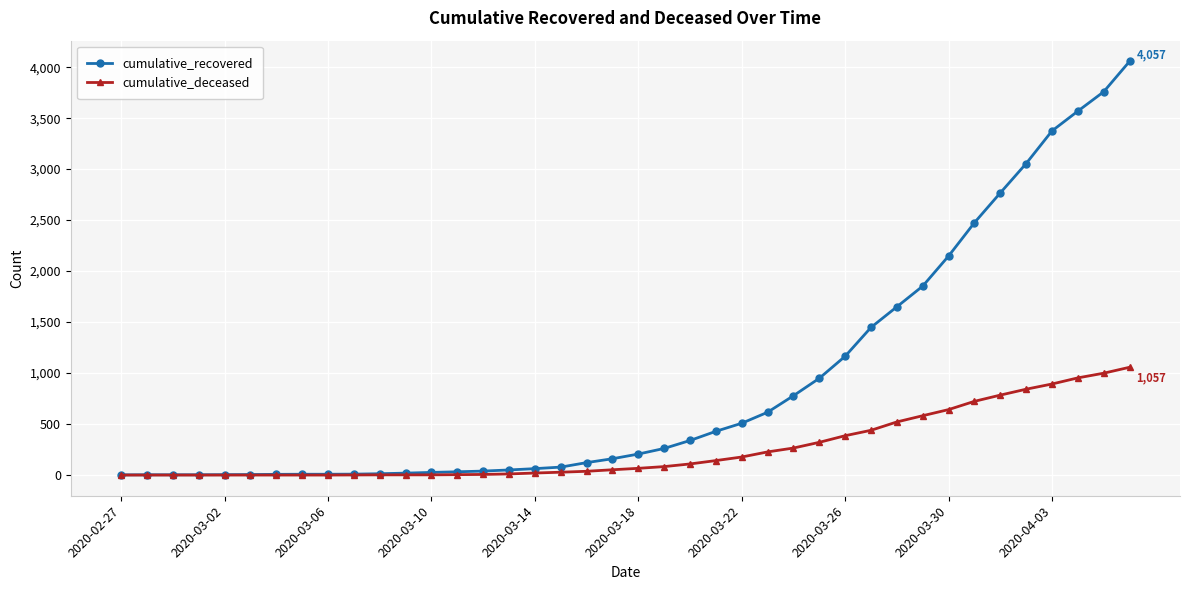

Rank the series by their average value, from highest to lowest.

cumulative_recovered, cumulative_deceased